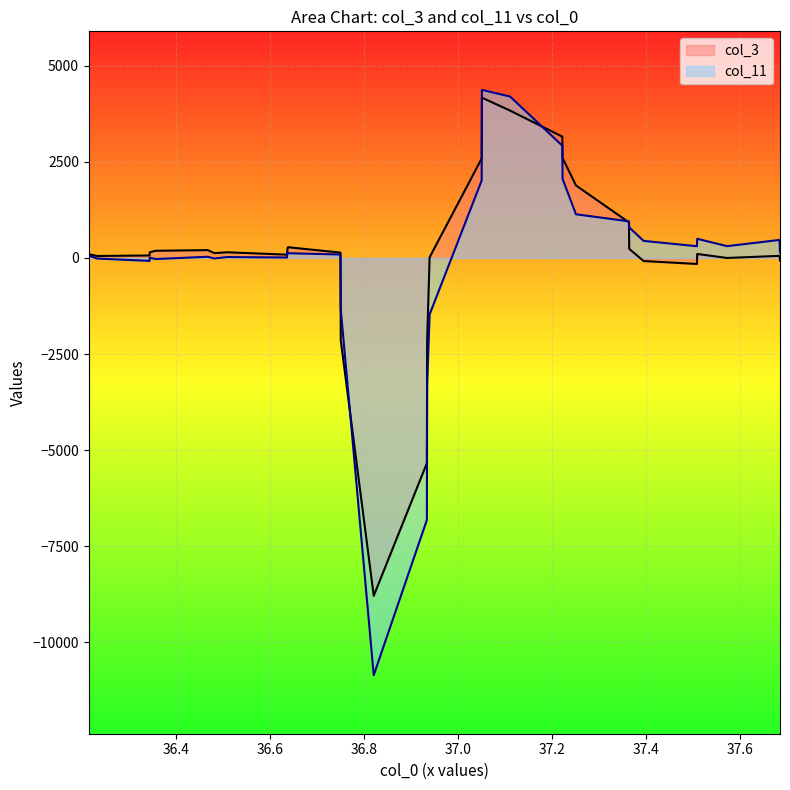

Rank the categories by col_11 value from lowest to highest.

5, 6, 7, 4, 18, 17, 8, 19, 0, 3, 1, 16, 2, 15, 14, 9, 13, 12, 11, 10